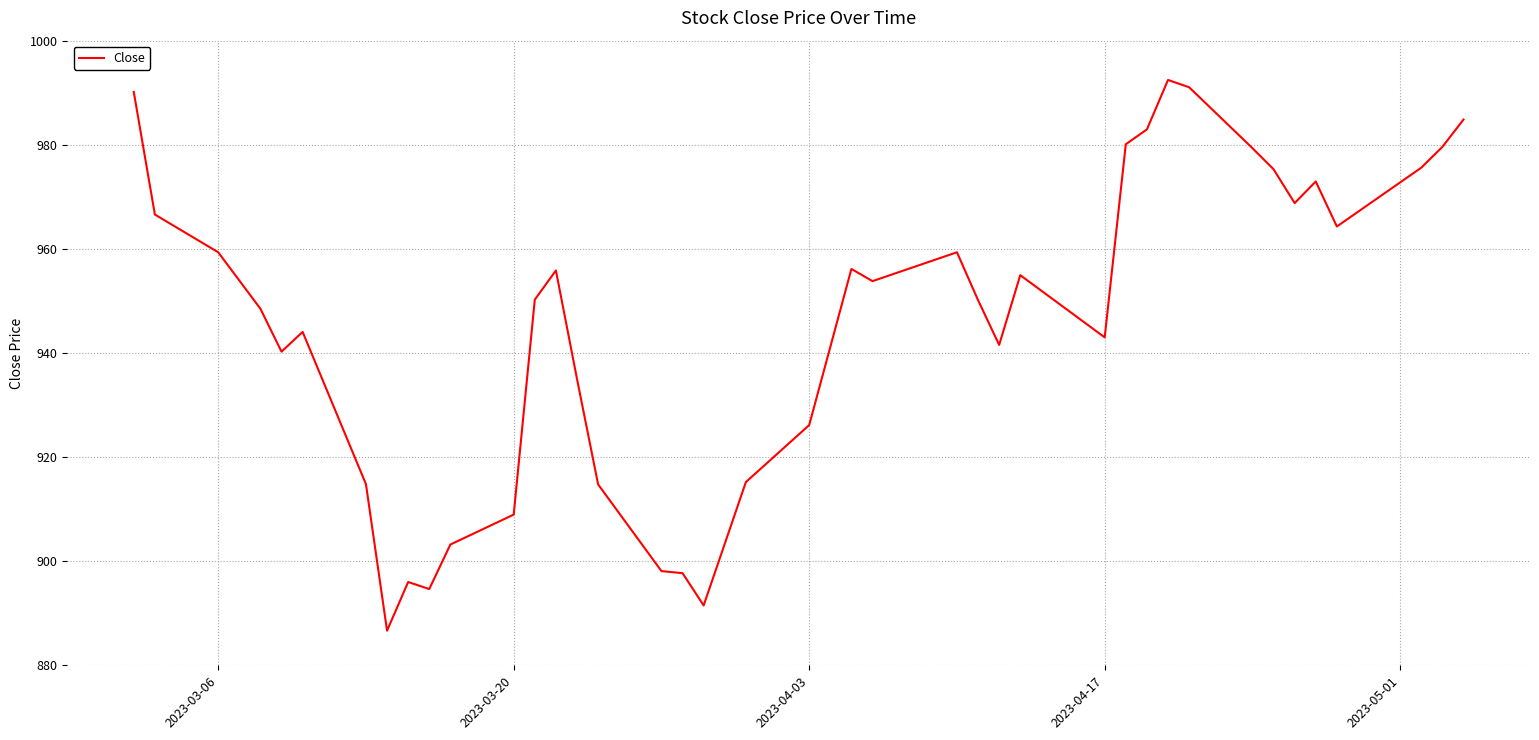

What is the greatest value displayed?

992.5